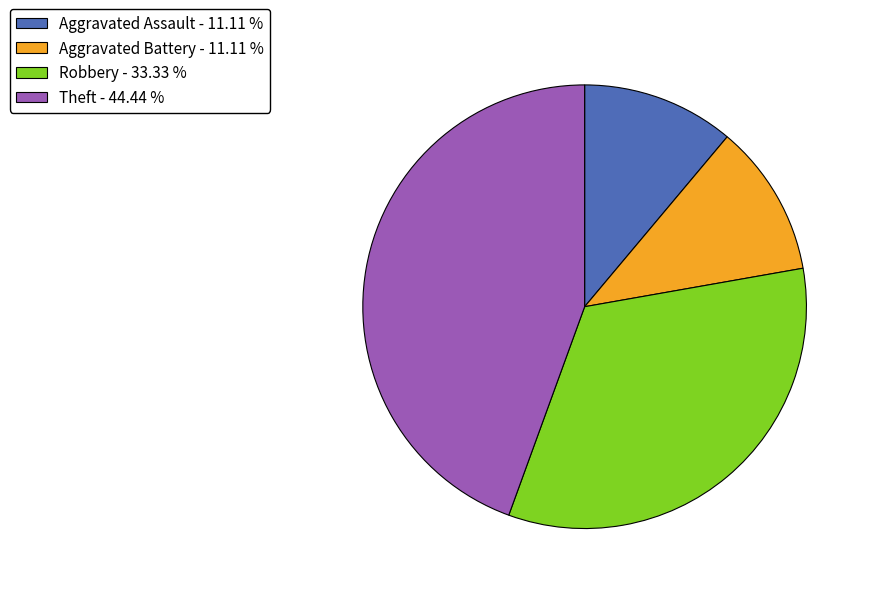

True or false: Aggravated Assault accounts for 11% of the total.

True